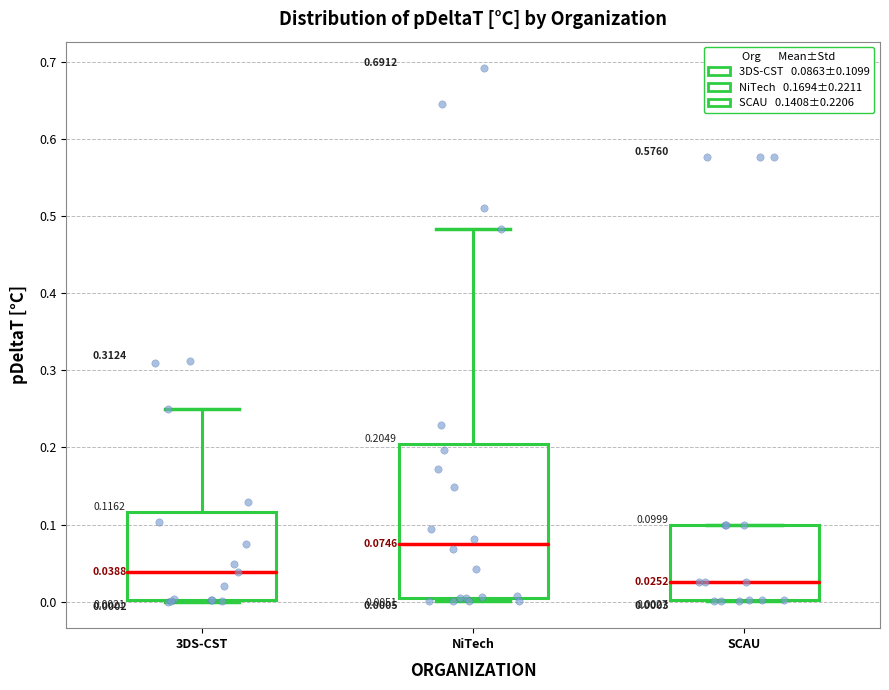

Comparing the boxes themselves (not the whiskers), which one is the tallest?

NiTech